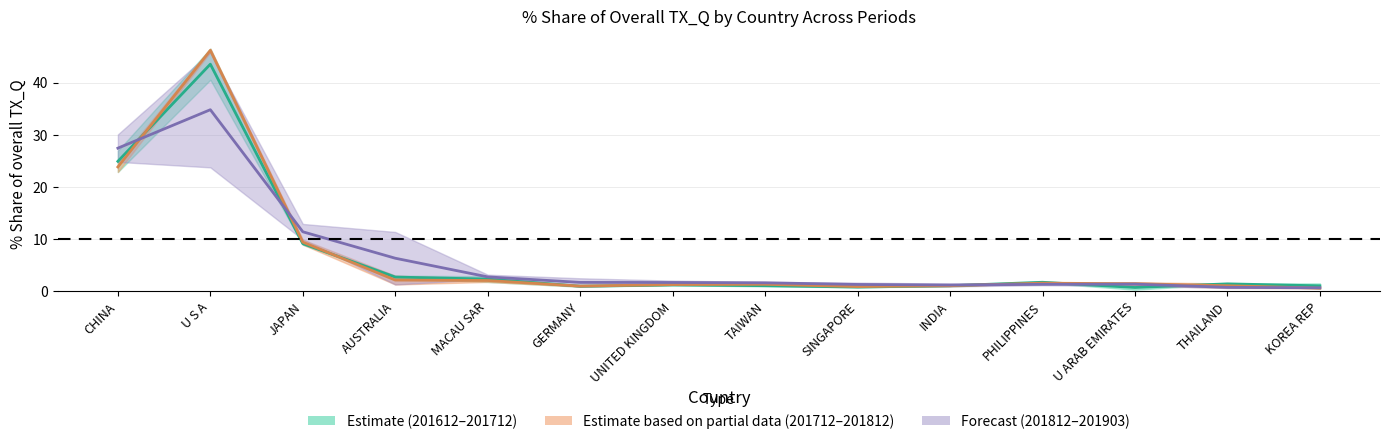

The 201712_pct series shows 0.6 at SINGAPORE. True or false?

False